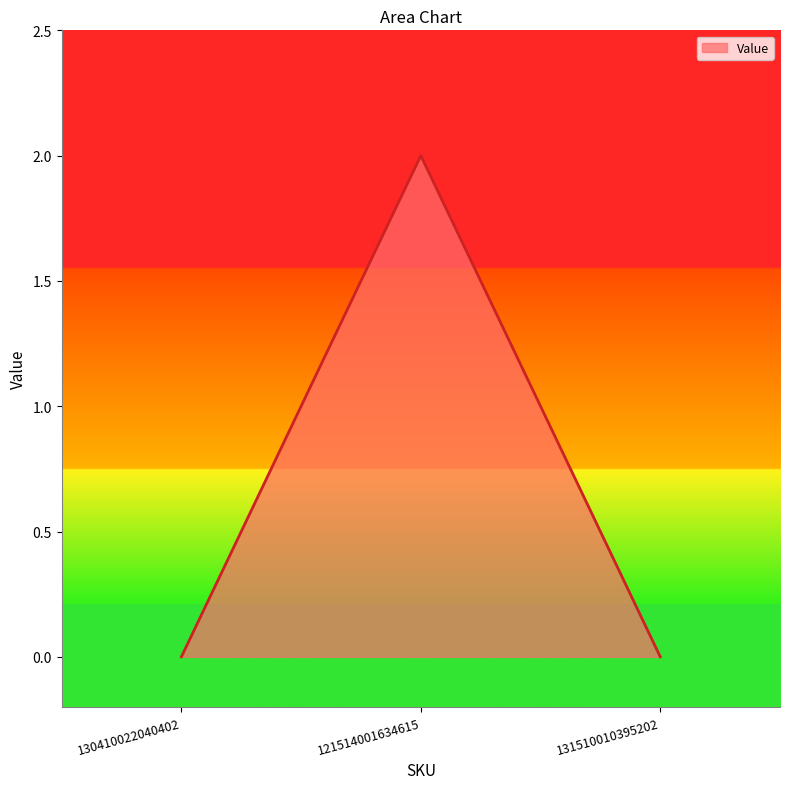

How many categories are shown in the chart?

3